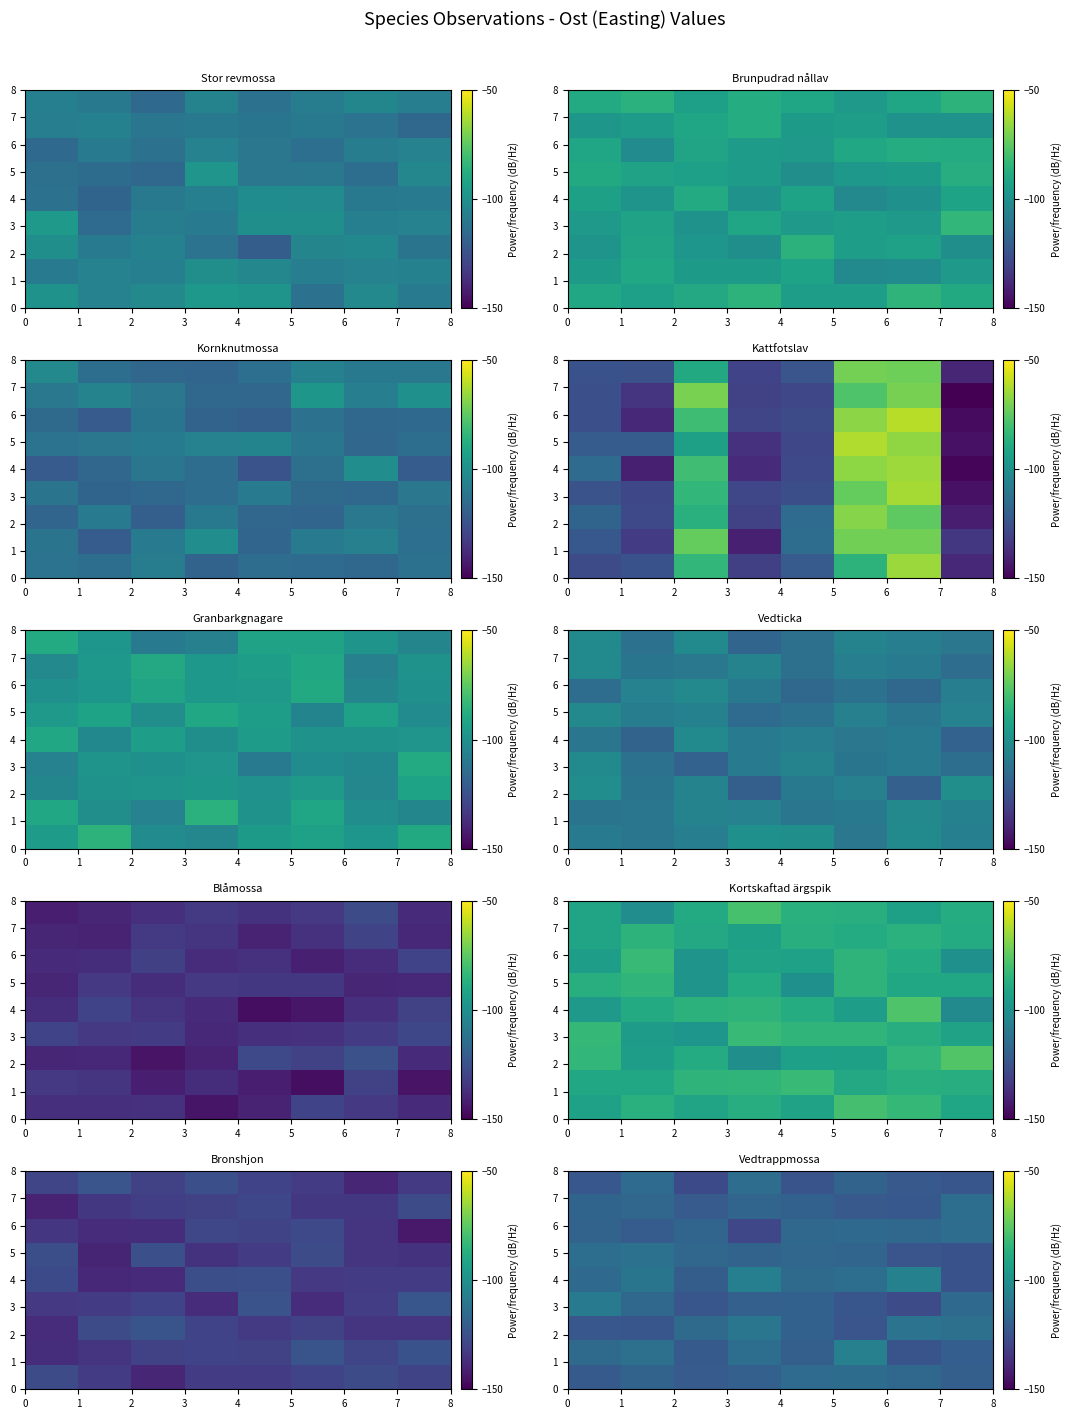

The row_1 series shows -61.2 at 2. True or false?

False